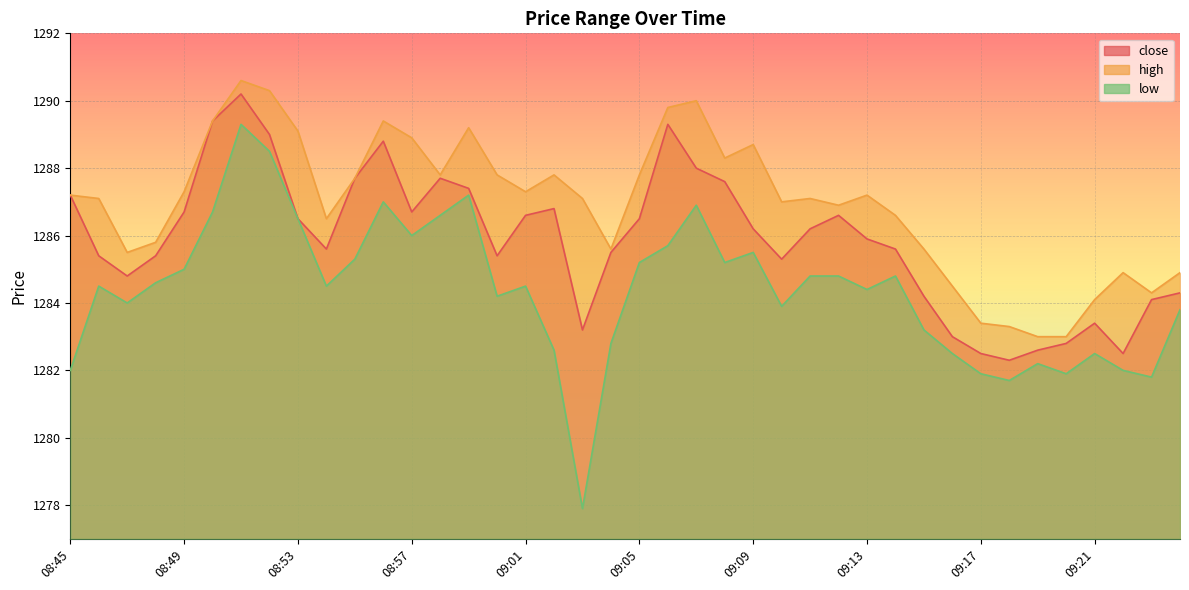

At which category does low reach its first local peak?

08:46